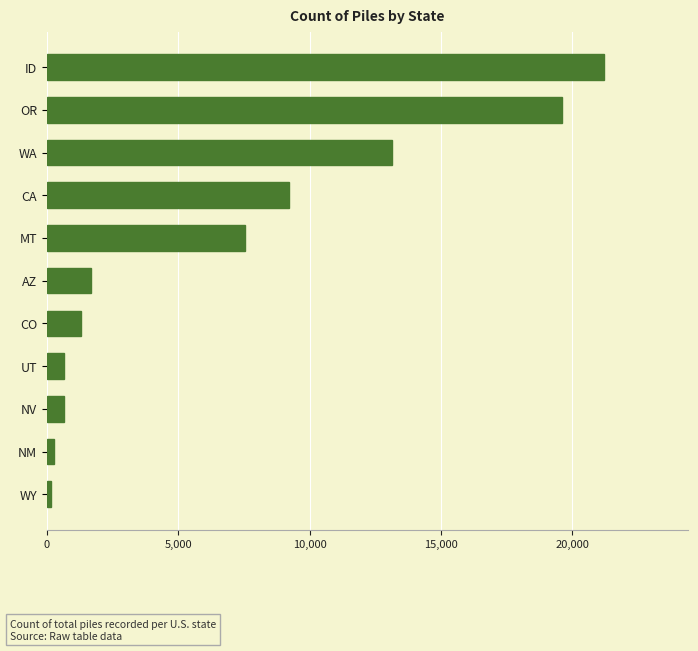

What is the average value?

6858